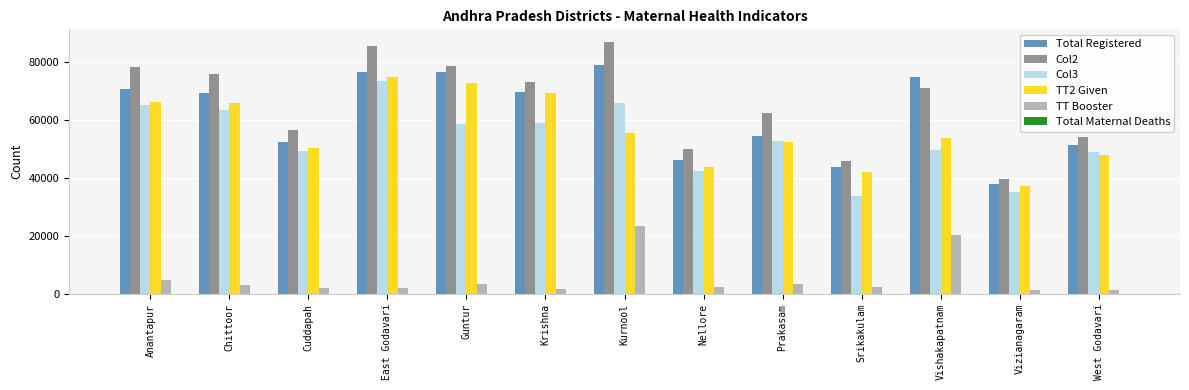

Is the value of Col3 at Nellore greater than the value of TT2 Given at Krishna?

No